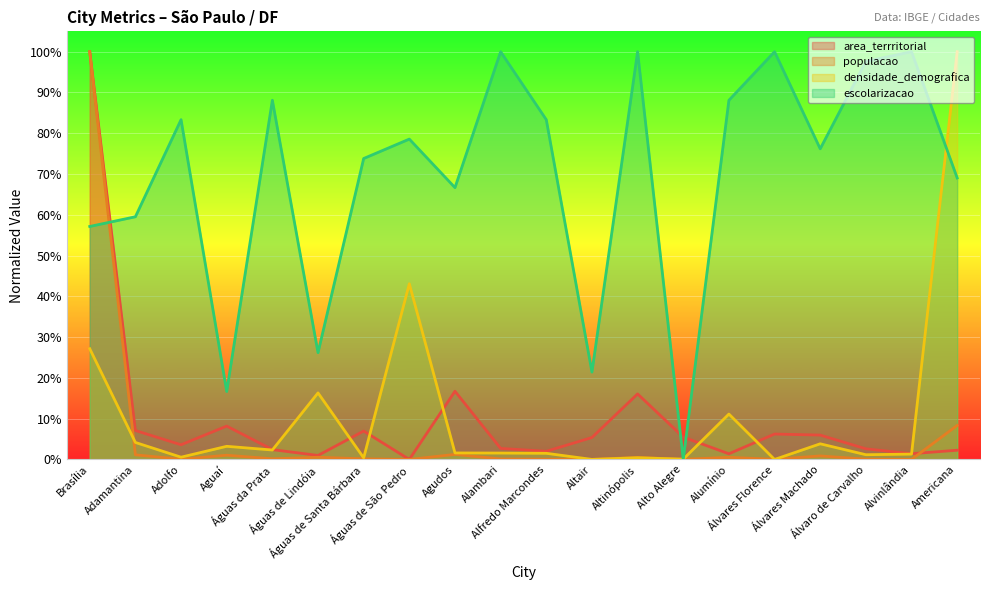

What is the sum of all populacao_norm values?

114.9